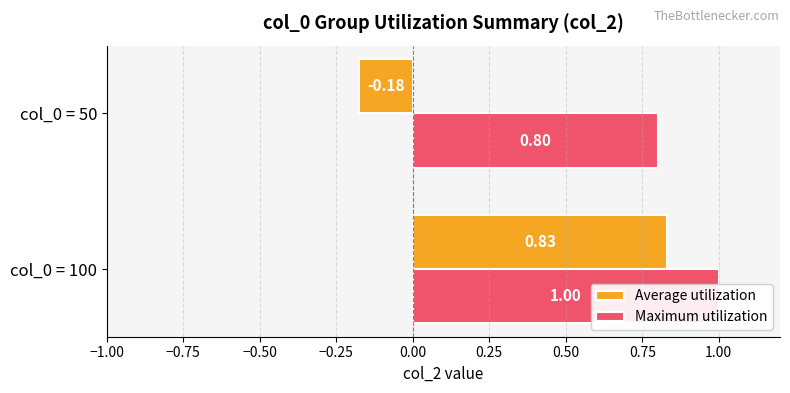

Are the bars grouped side by side (vs. stacked)?

Yes